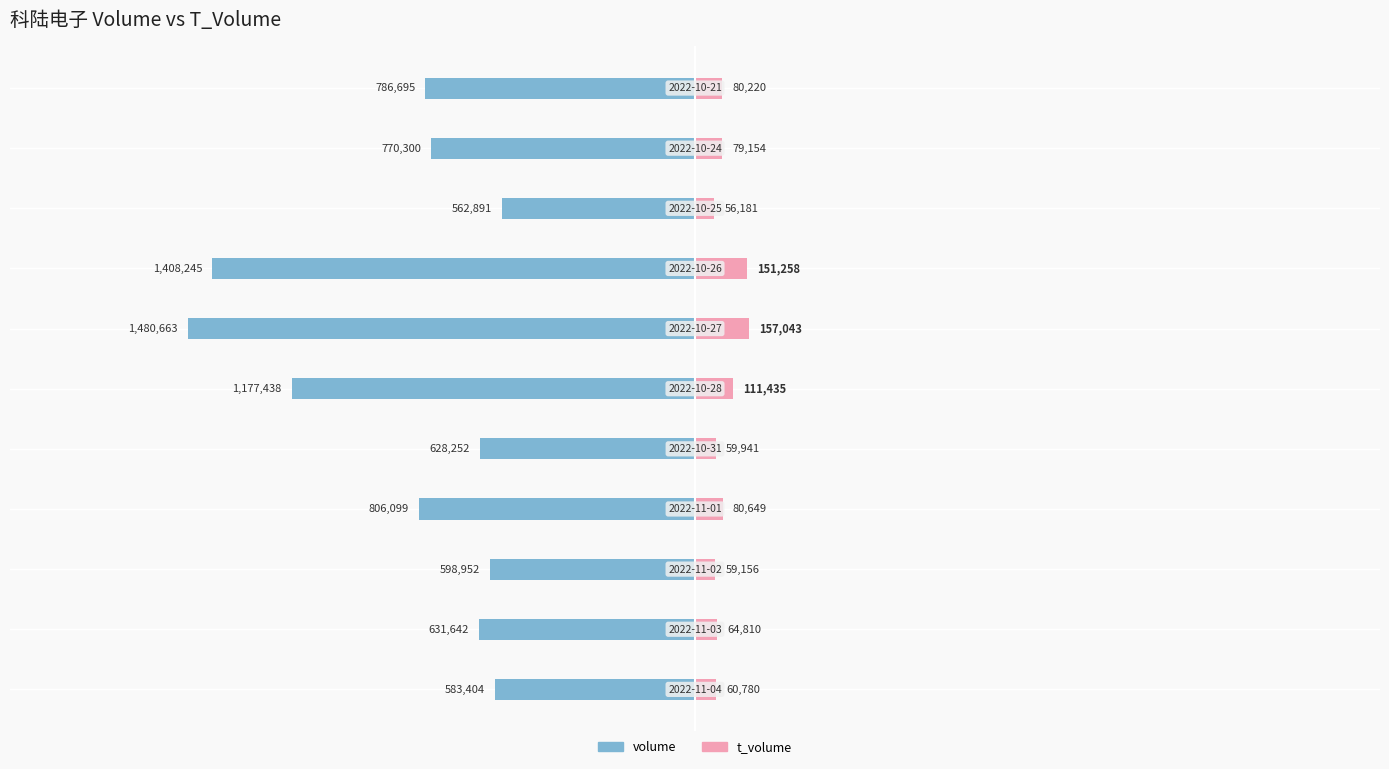

What is the maximum value for t_volume?

157043